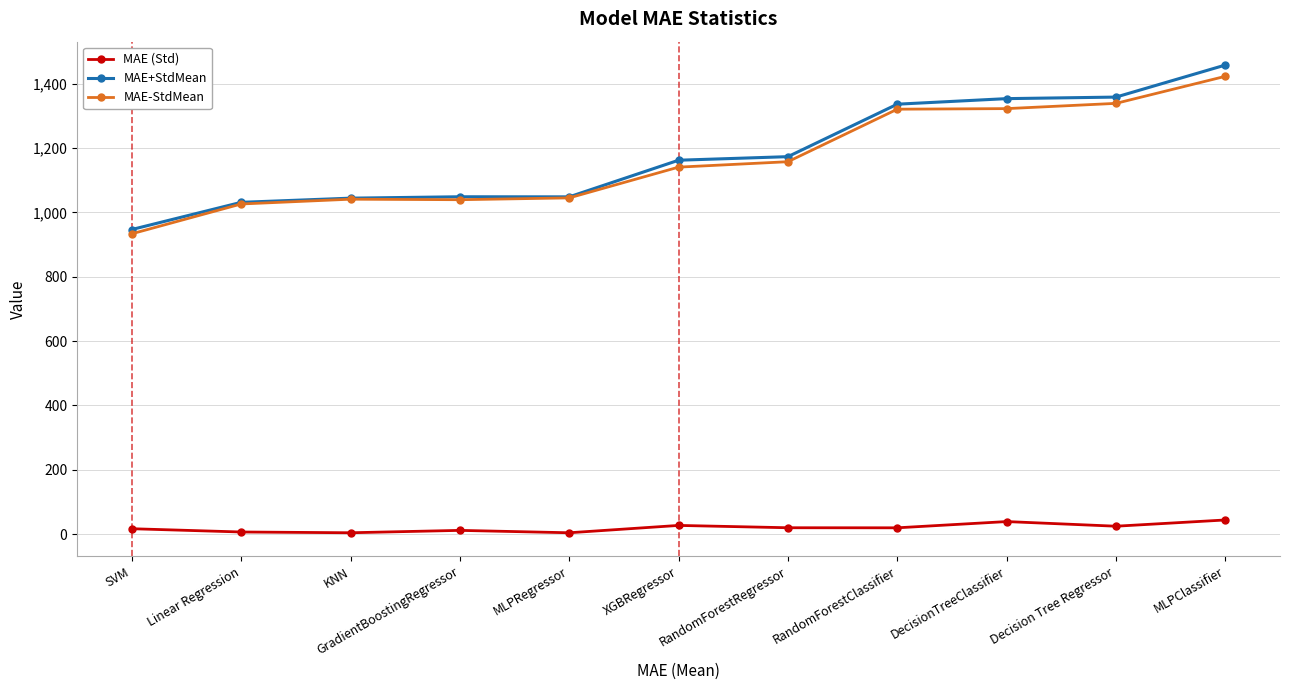

Which series changed the most between SVM and RandomForestClassifier?

MAE+StdMean